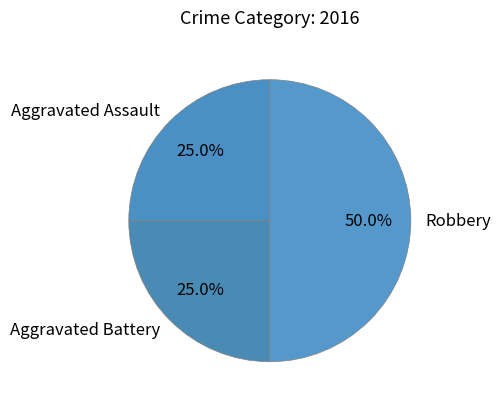

The Robbery slice represents 50% of the pie. True or false?

True